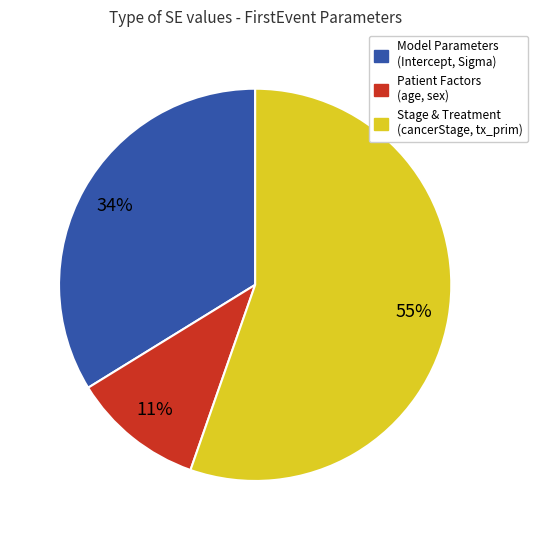

Count the number of slices in the pie.

3